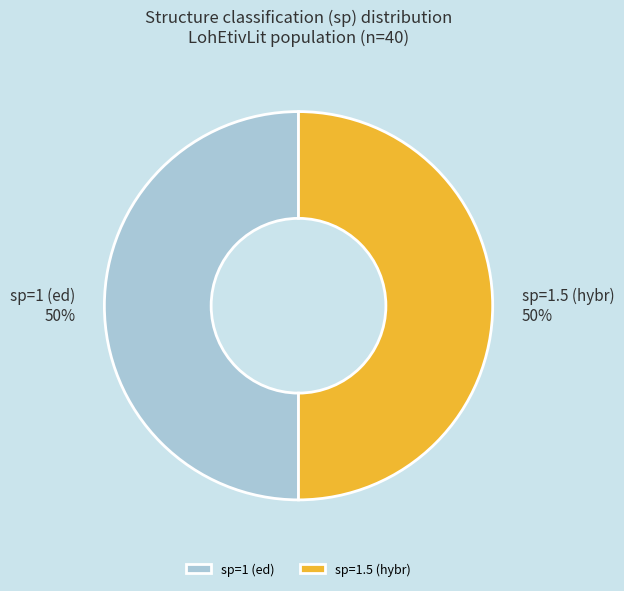

To the nearest percent, what portion does sp=1 (ed) represent?

50%